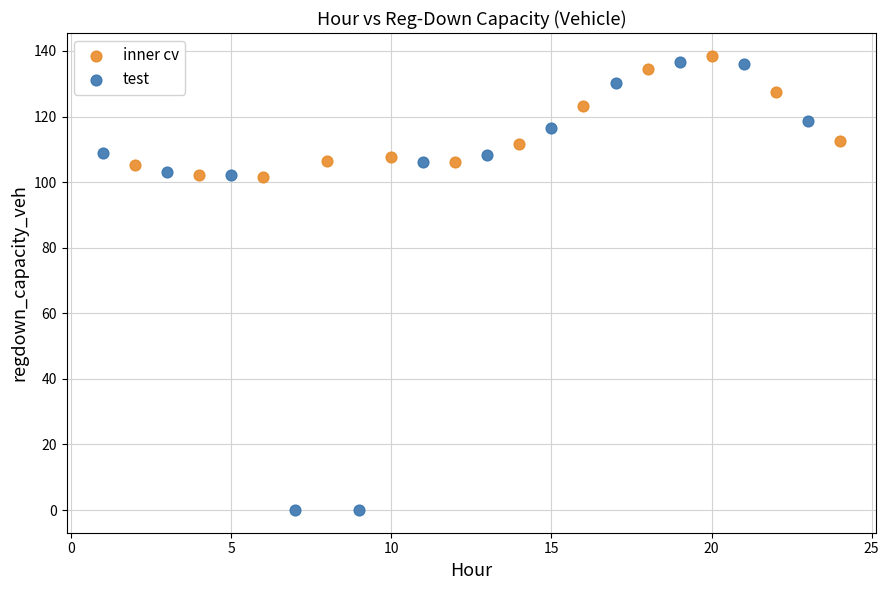

What are all the series names shown in the legend?

inner cv, test